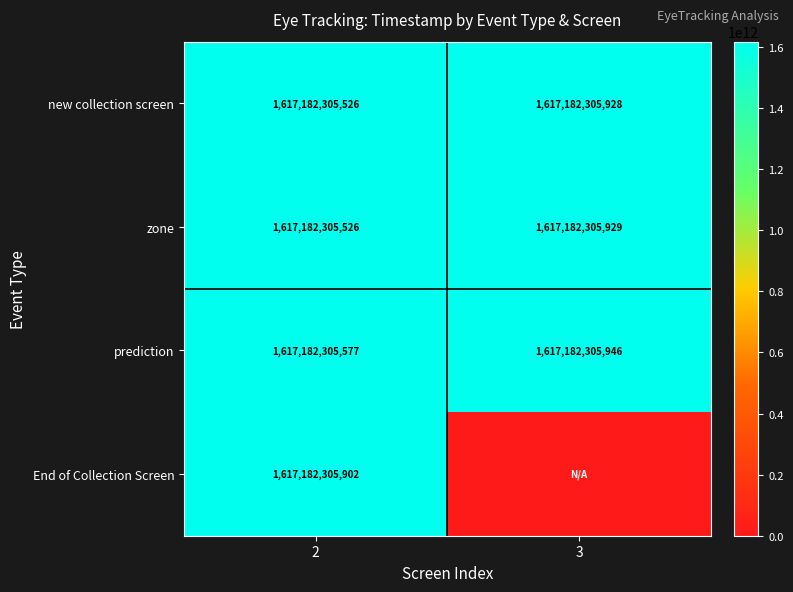

What is the total value across all series at 2?

6468729222531